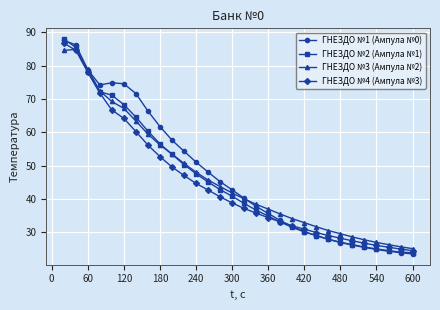

What is the maximum value for ГНЕЗДО №3 (Ампула №2)?

84.8